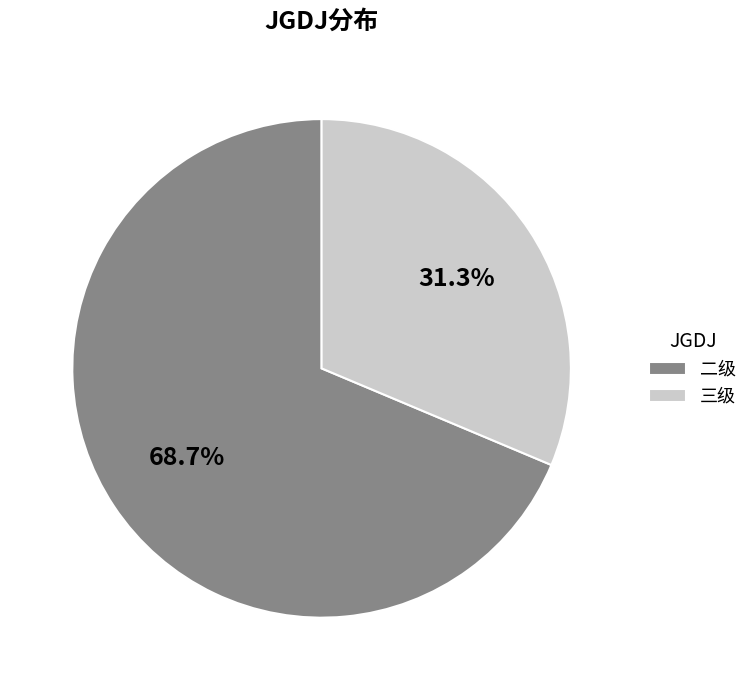

Which slice is the largest?

二级